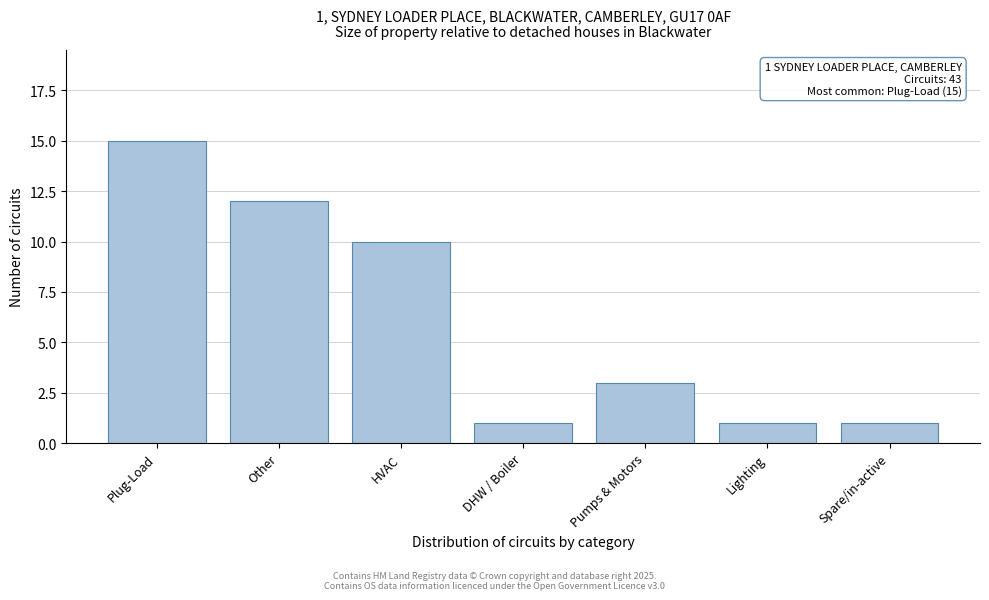

Reading left to right, transcribe all the data shown in this chart.

Plug-Load=15	Other=12	HVAC=10	DHW / Boiler=1	Pumps & Motors=3	Lighting=1	Spare/in-active=1